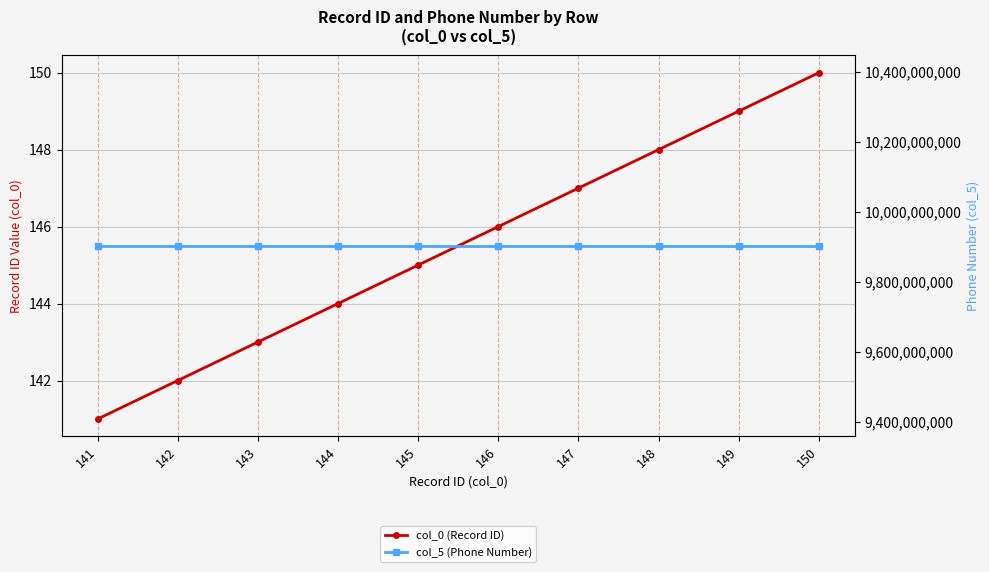

What is the value of the col_0 (Record ID) point at the 6th from the left?

146